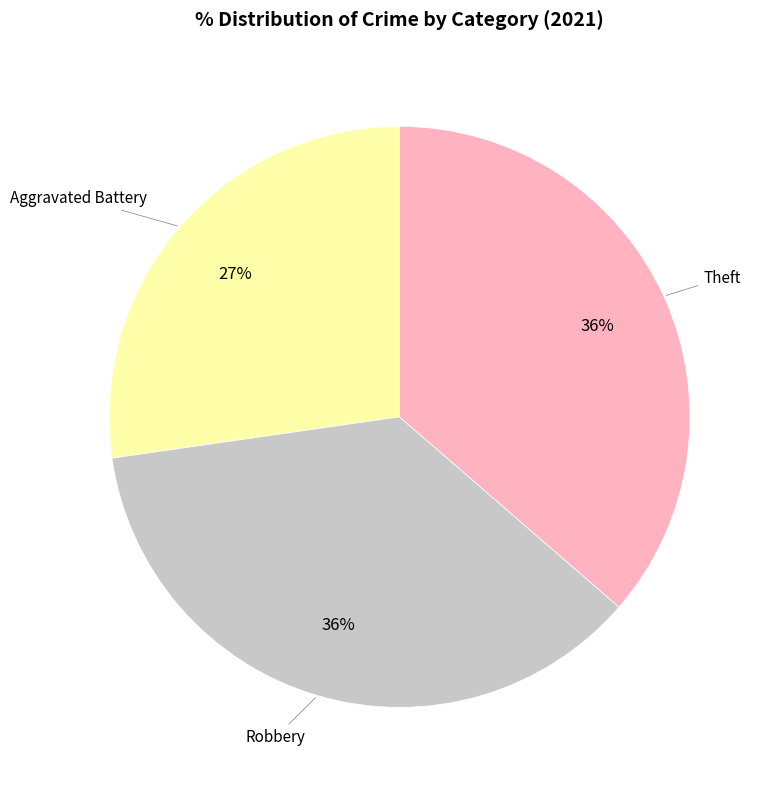

How many slices are in this pie chart?

3